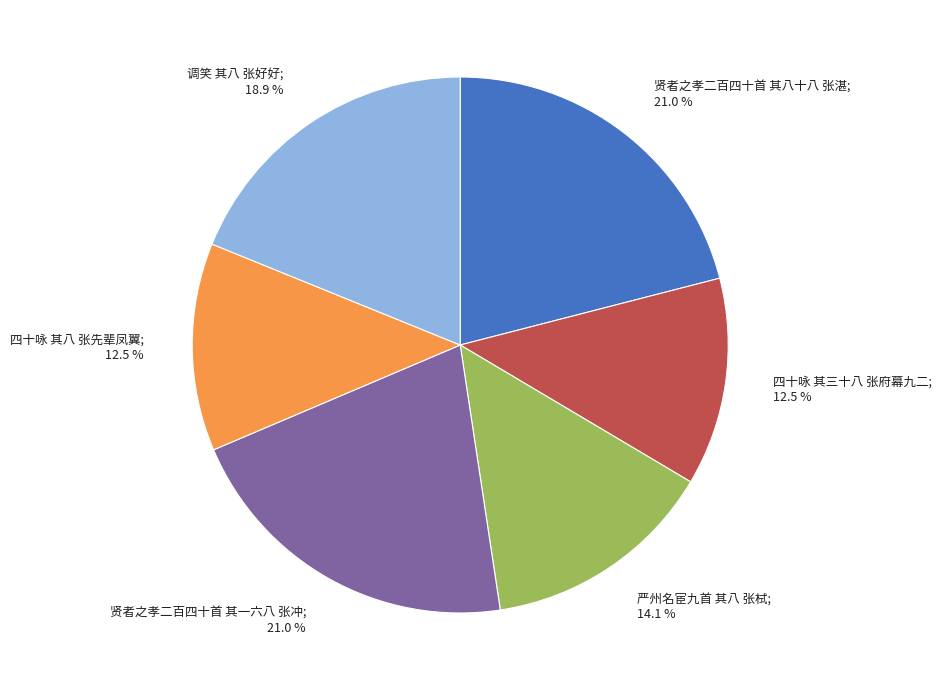

Does any single category account for the majority?

No